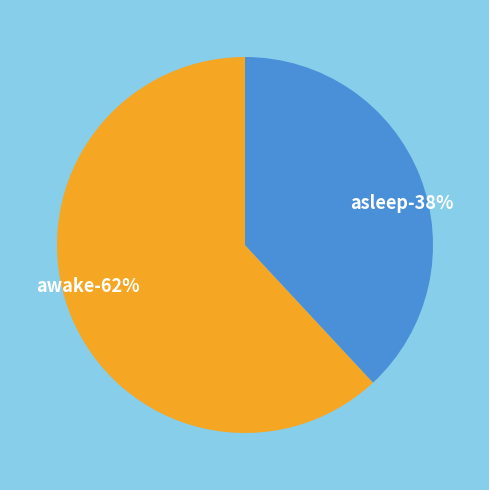

Between asleep and awake, which is larger?

awake